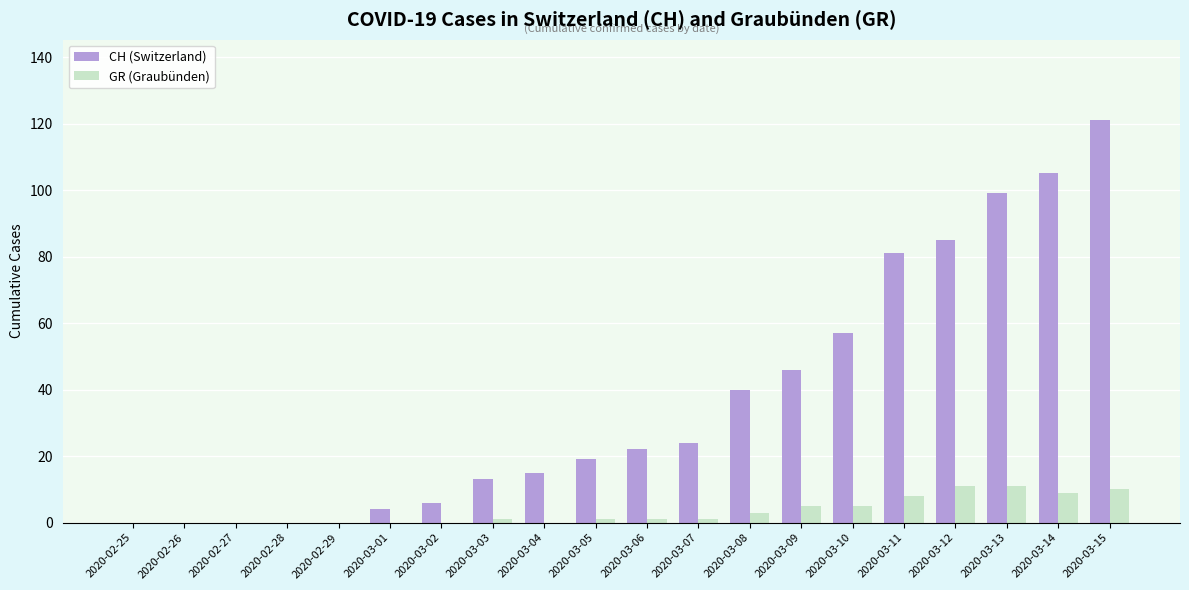

The CH (Switzerland) series shows 19 at 2020-03-05. True or false?

True